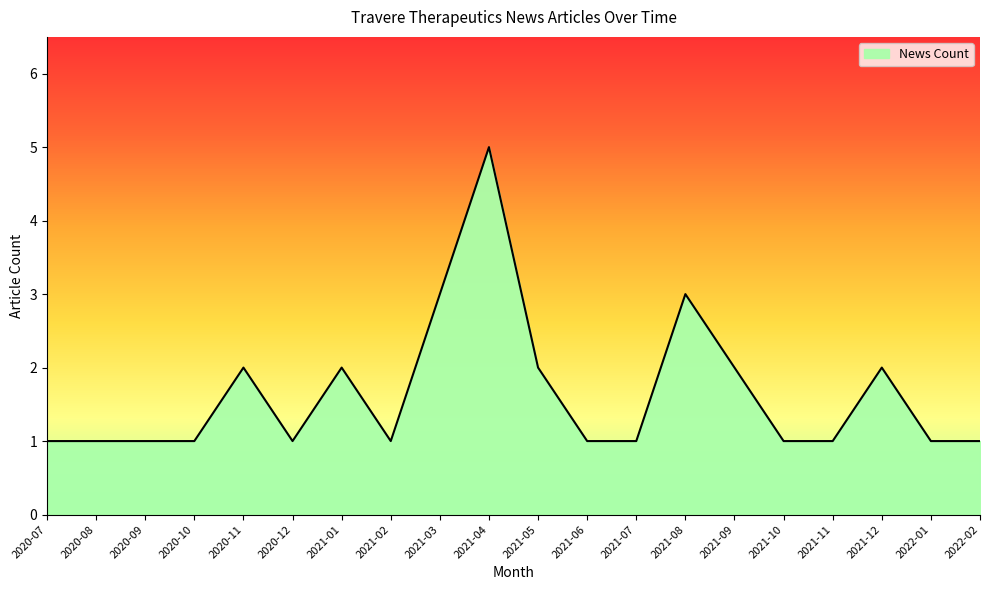

Where is the data nearest to the value 3?

2021-03